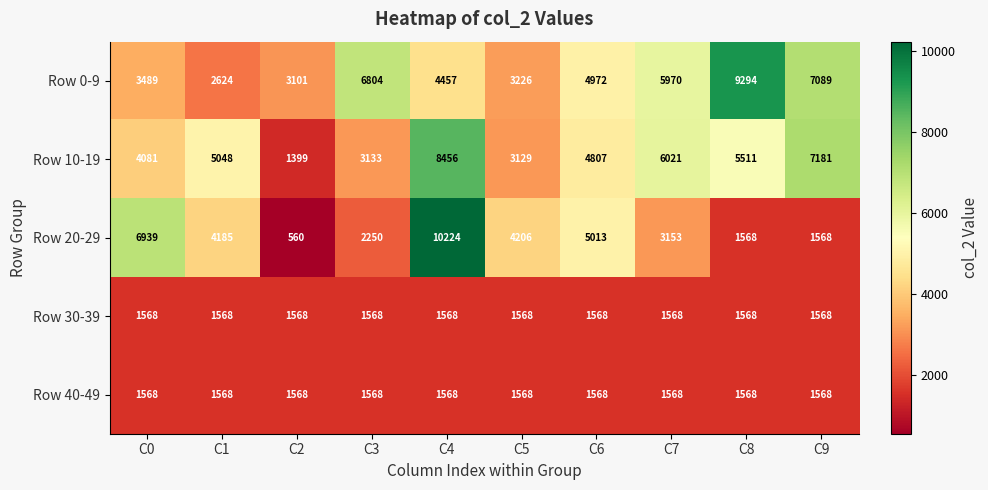

What is the sum of the Row 10-19 values at C7 and C6?

10828